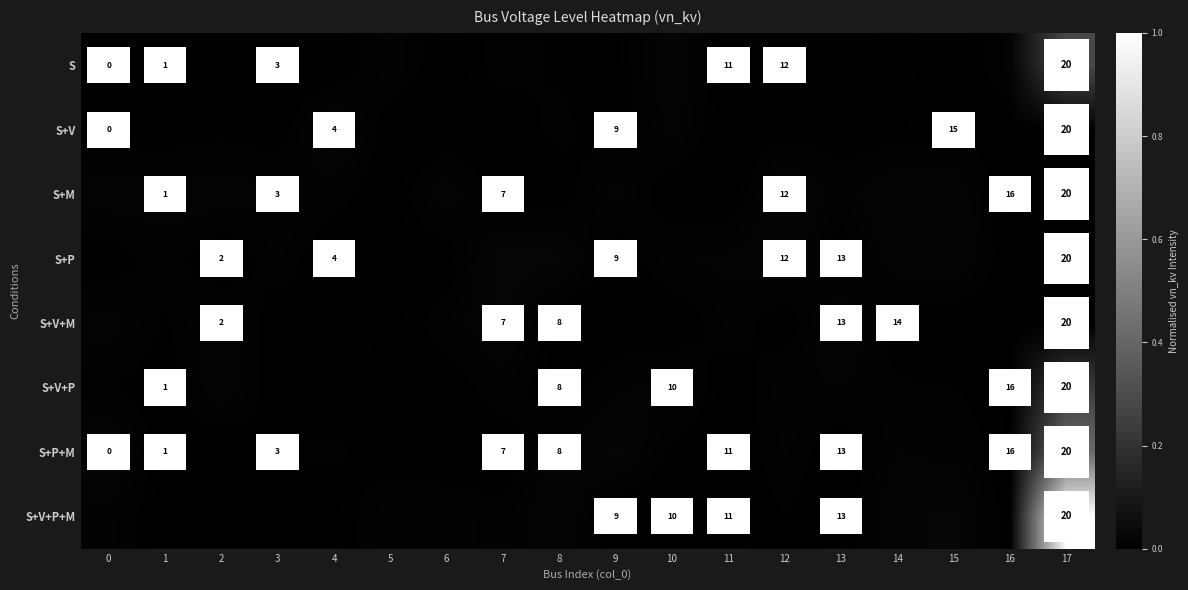

Which series has the largest total across all categories?

S+V+P+M